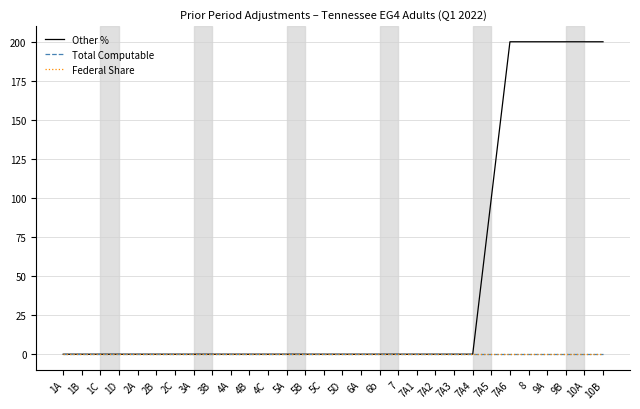

What is the label of the 5th point from the left?

2A